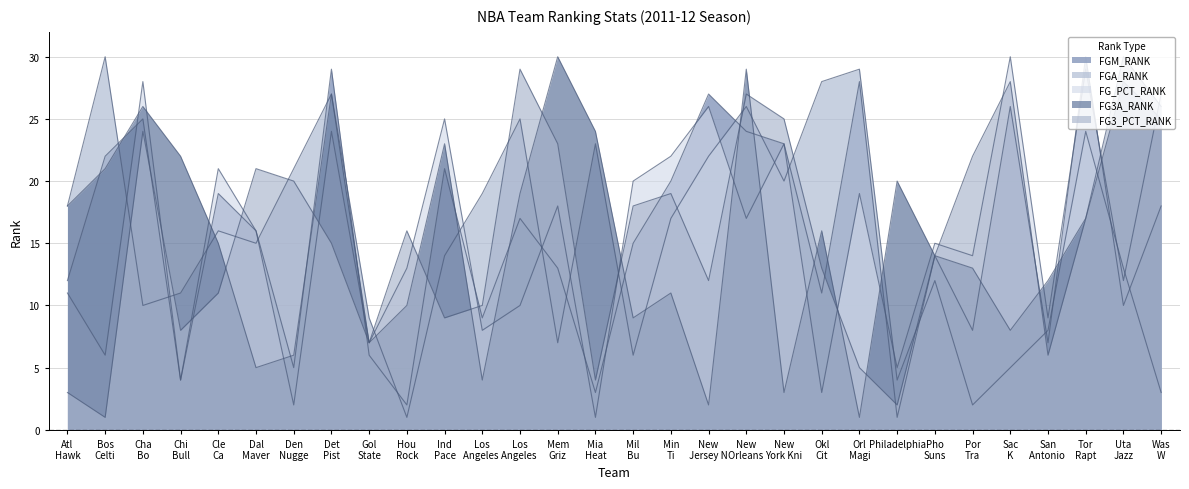

At Tor Rapt, list the series in order from largest to smallest.

FGM_RANK, FG_PCT_RANK, FGA_RANK, FG3A_RANK, FG3_PCT_RANK